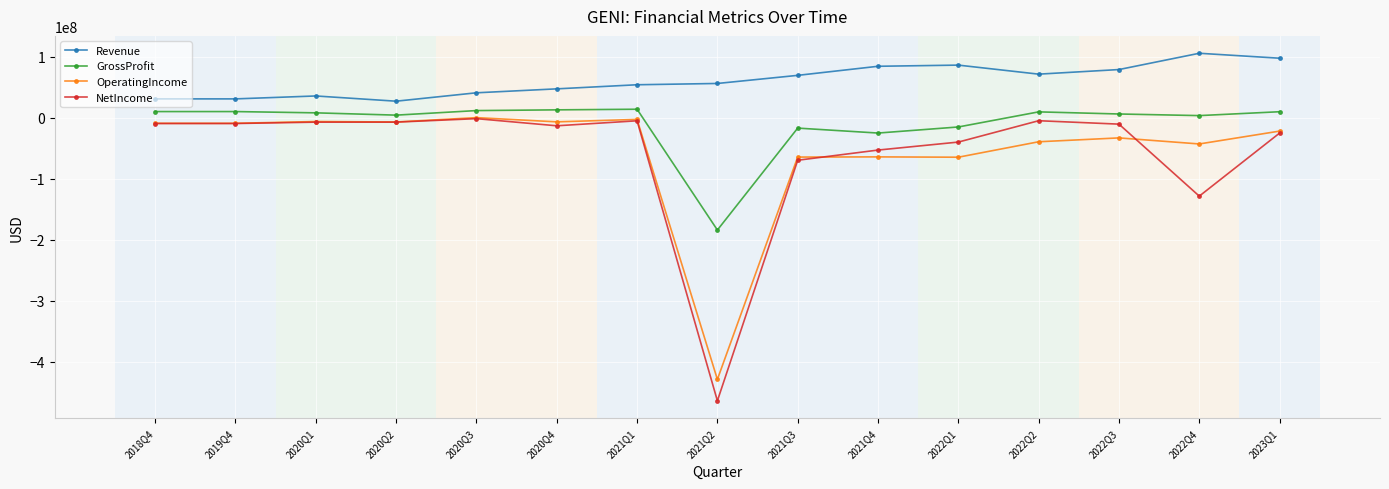

True or false: OperatingIncome and Revenue intersect in this chart.

False